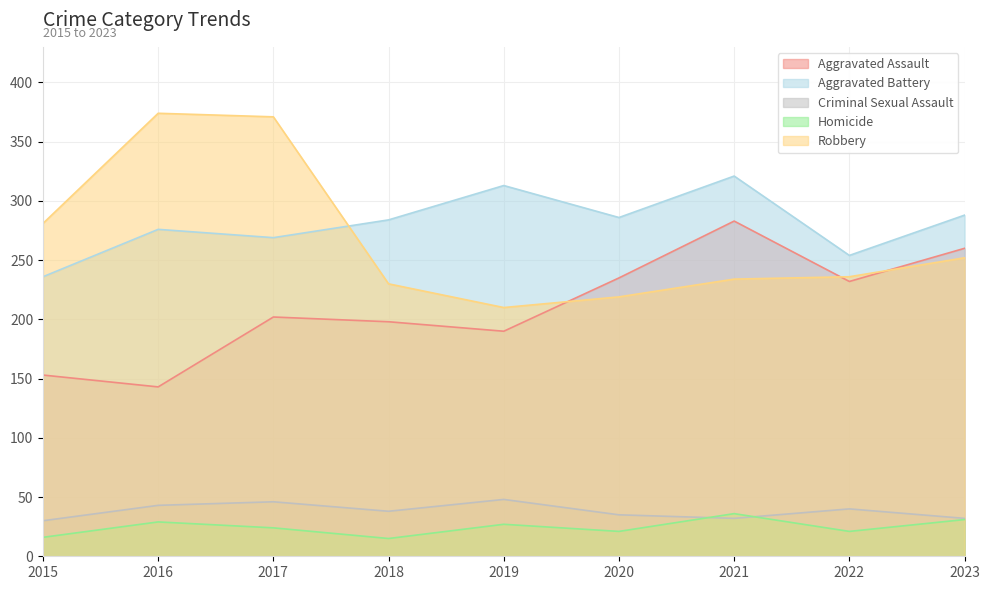

How many data points does each series have?

9